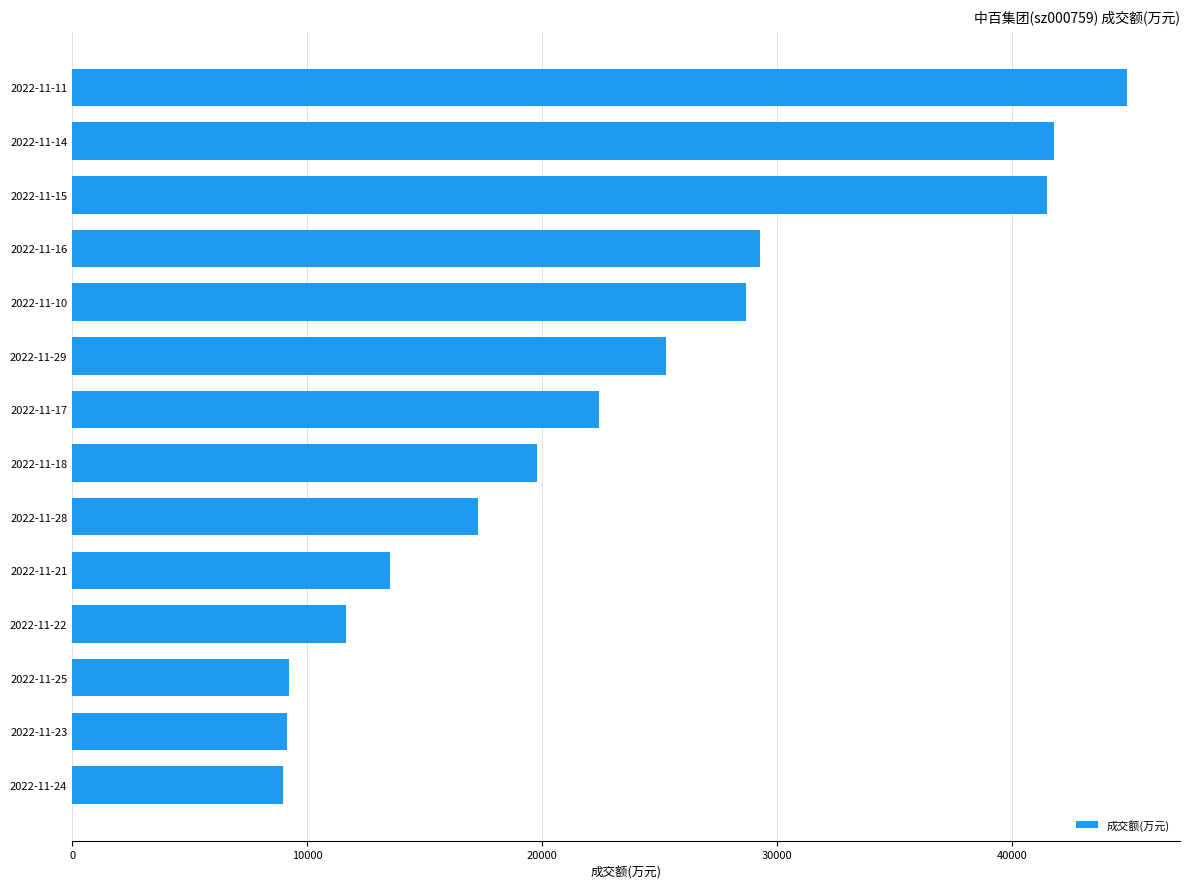

Is it true that the value at 2022-11-24 is 1862?

False